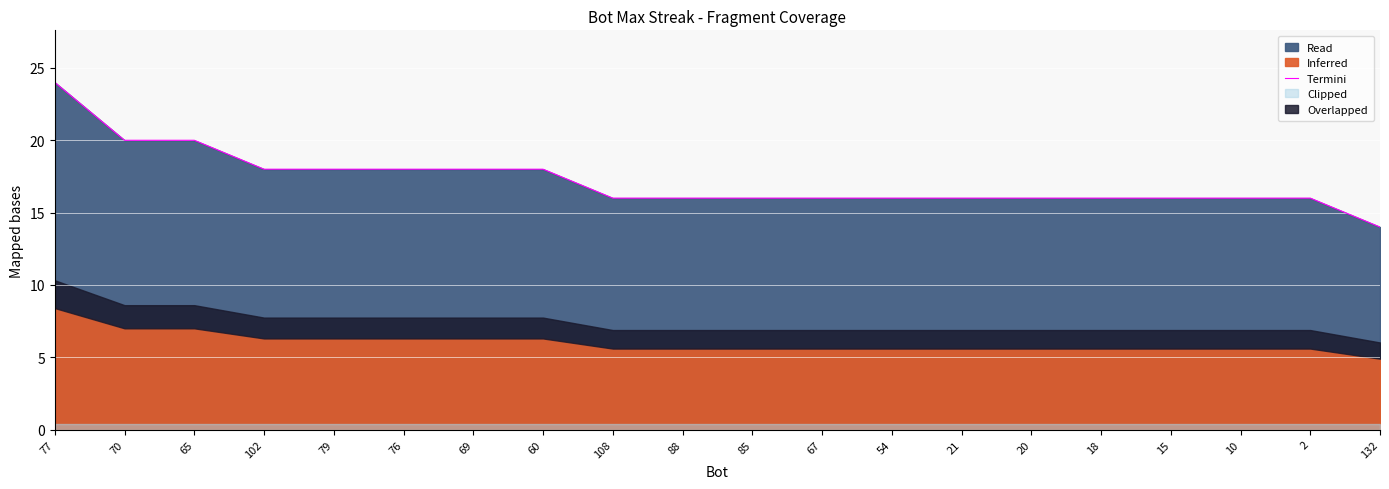

What is the greatest value displayed?

24